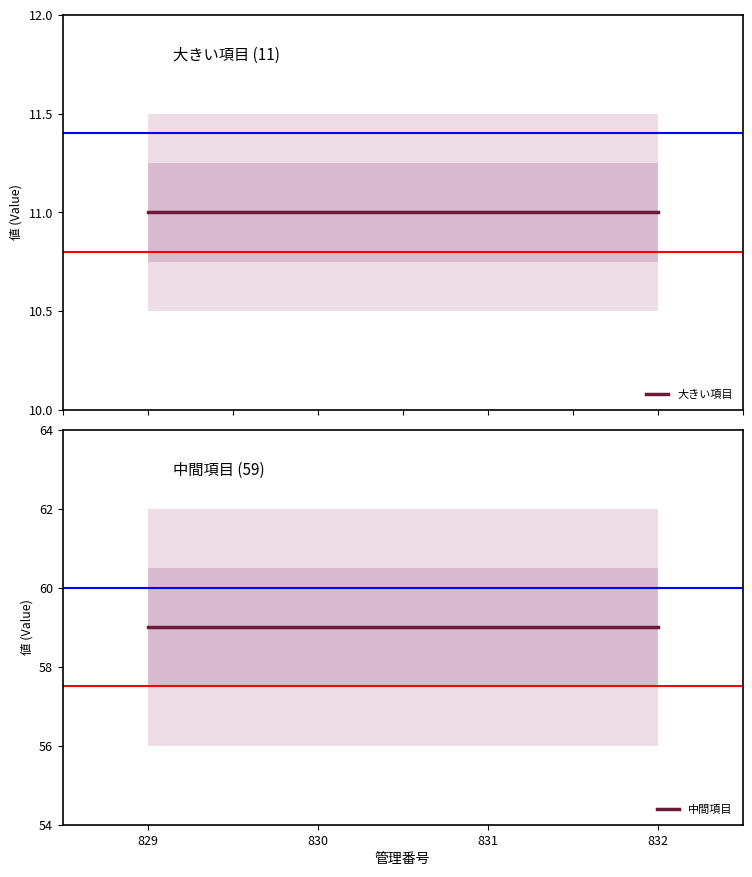

How many data points does each series have?

4